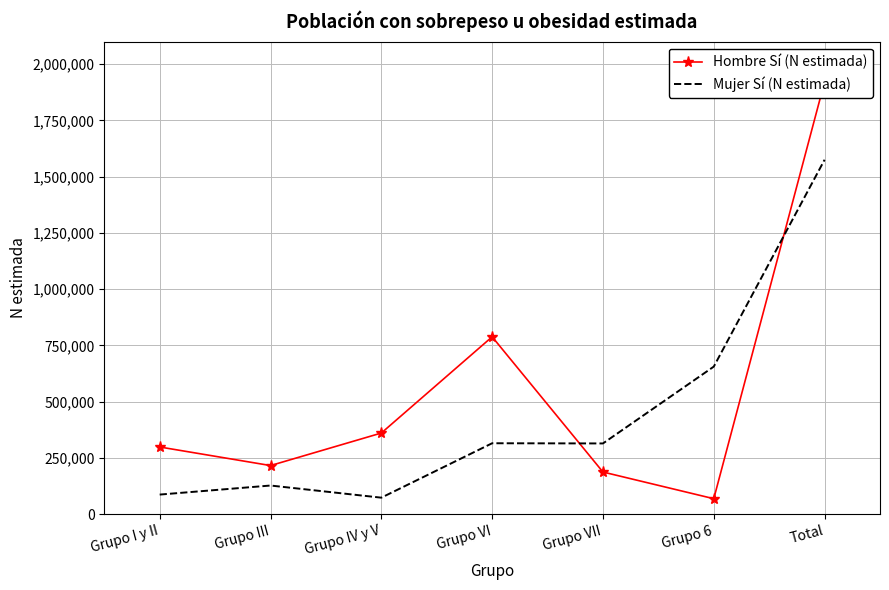

At which category is the sum across all series the highest?

Total